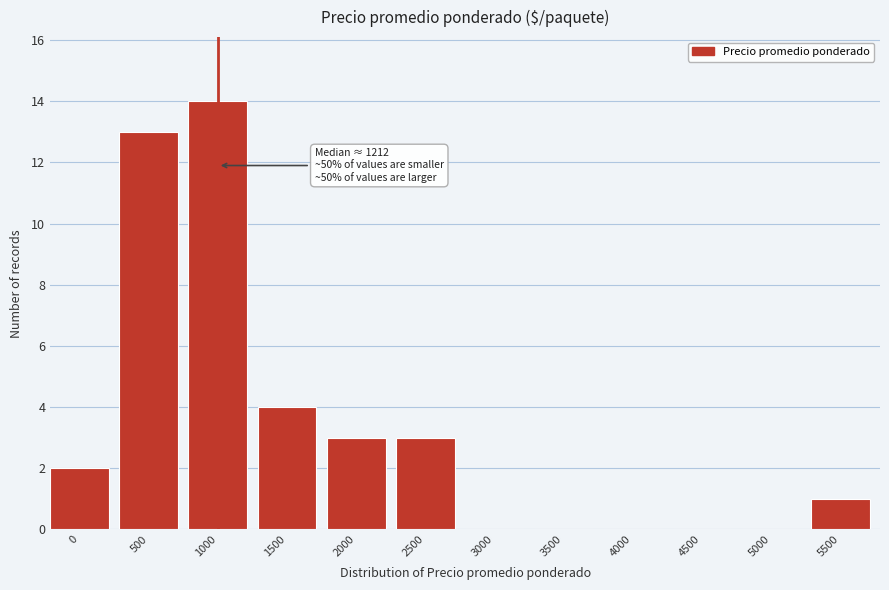

Reading right to left, list all the values displayed in this chart.

5500=1	5000=0	4500=0	4000=0	3500=0	3000=0	2500=3	2000=3	1500=4	1000=14	500=13	0=2